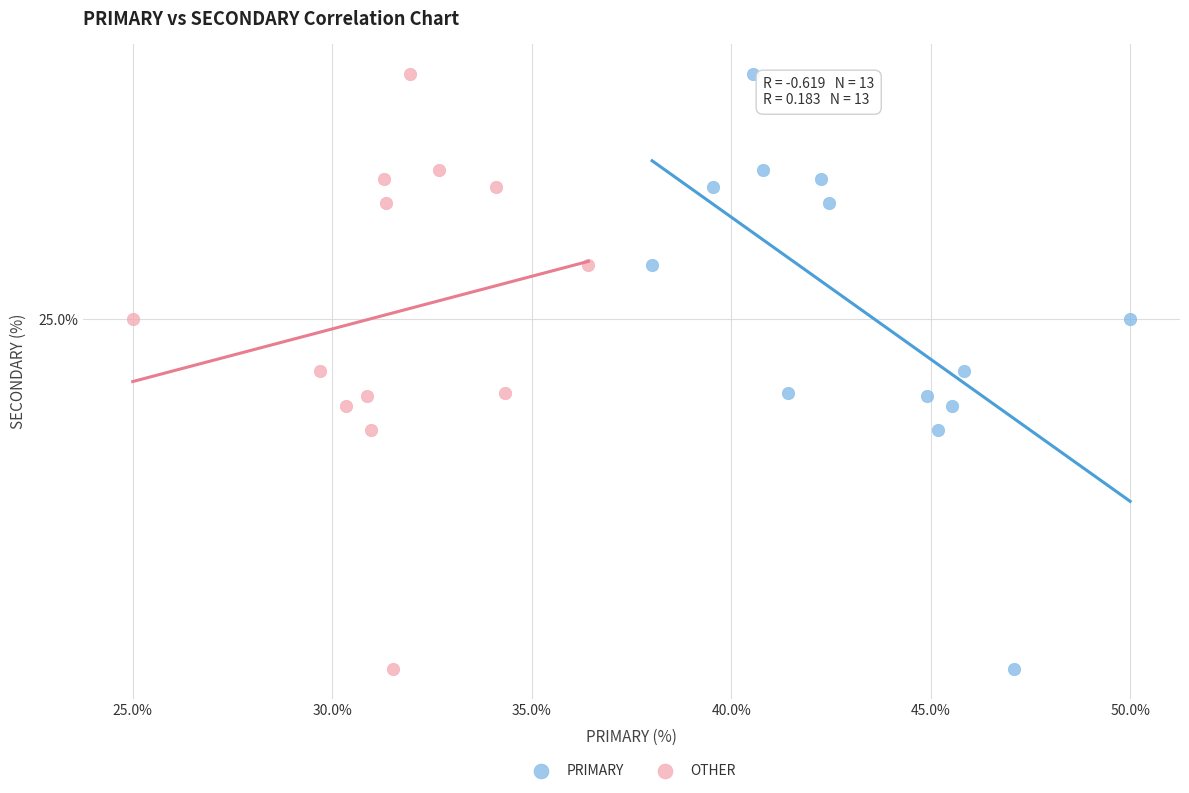

What are all the series names shown in the legend?

PRIMARY, OTHER